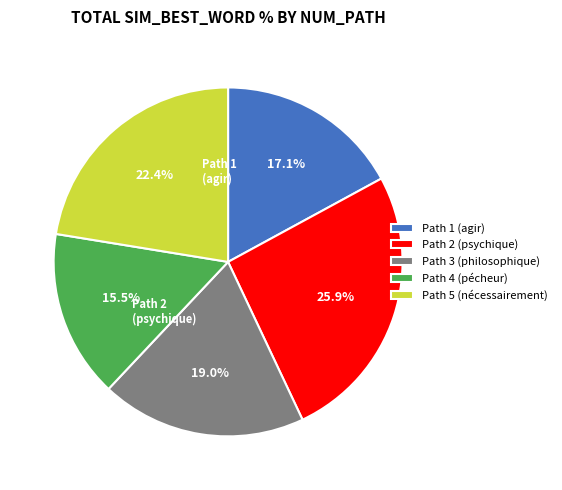

Count the number of slices in the pie.

5